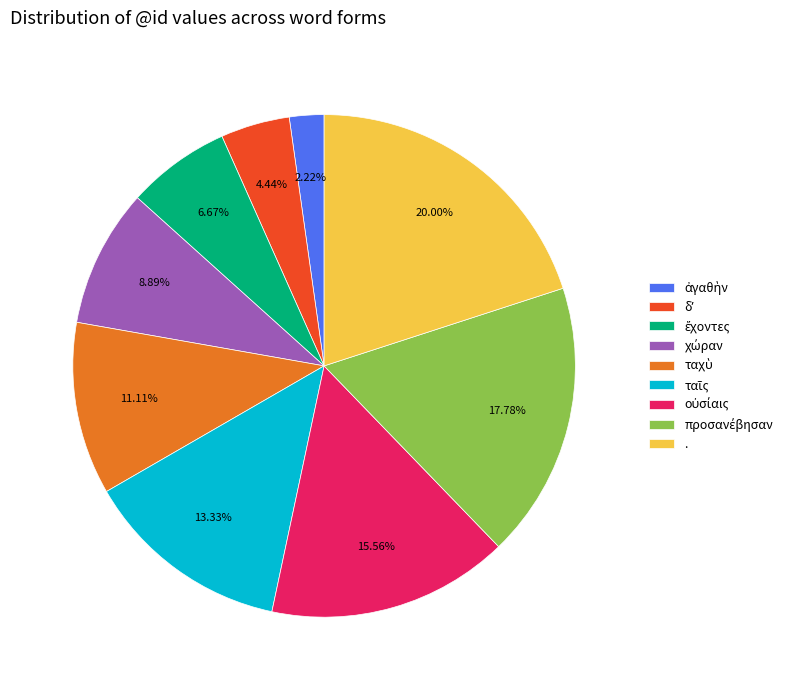

Is there a majority slice in this chart?

No